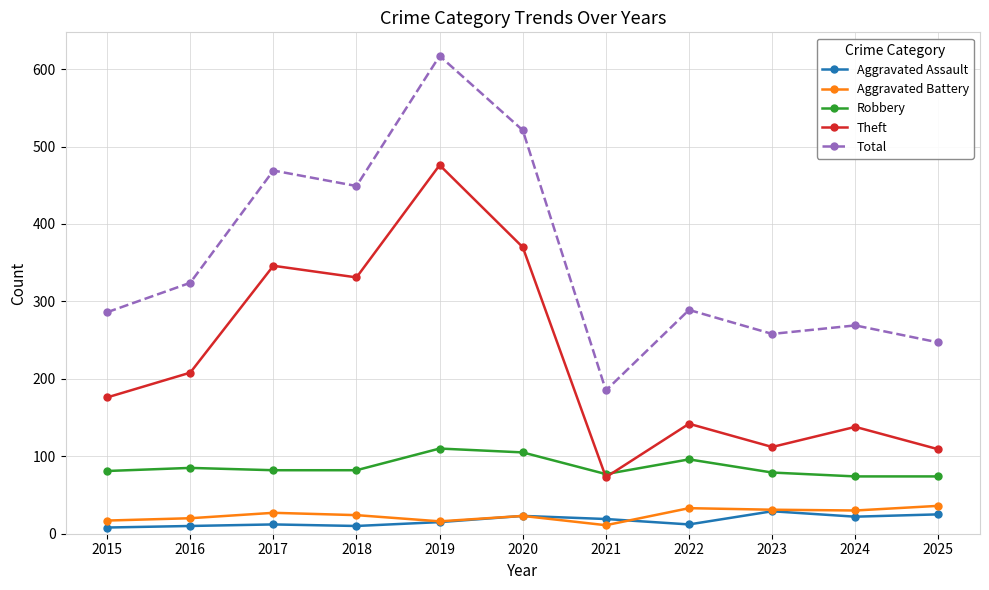

At which category does Theft reach its first local peak?

2017